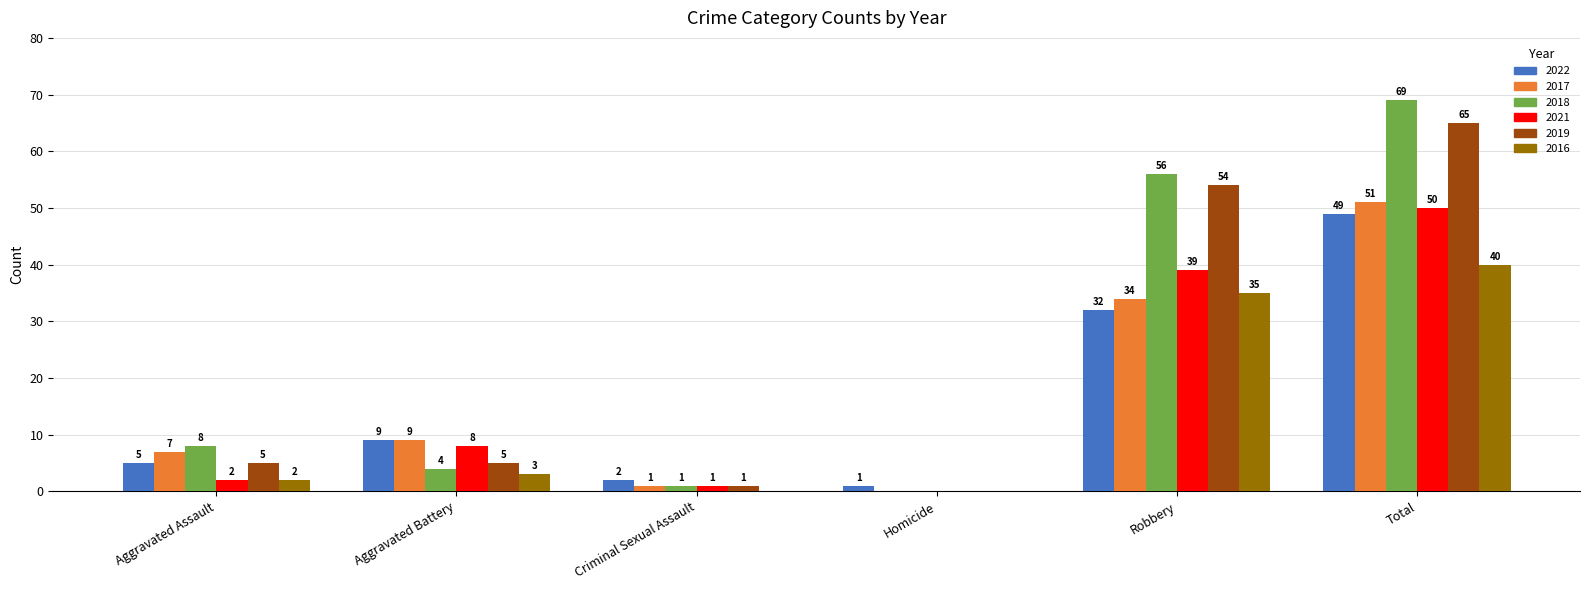

Reading left to right, extract all data points from this chart.

2022: Aggravated Assault=5	Aggravated Battery=9	Criminal Sexual Assault=2	Homicide=1	Robbery=32	Total=49
2017: Aggravated Assault=7	Aggravated Battery=9	Criminal Sexual Assault=1	Homicide=0	Robbery=34	Total=51
2018: Aggravated Assault=8	Aggravated Battery=4	Criminal Sexual Assault=1	Homicide=0	Robbery=56	Total=69
2021: Aggravated Assault=2	Aggravated Battery=8	Criminal Sexual Assault=1	Homicide=0	Robbery=39	Total=50
2019: Aggravated Assault=5	Aggravated Battery=5	Criminal Sexual Assault=1	Homicide=0	Robbery=54	Total=65
2016: Aggravated Assault=2	Aggravated Battery=3	Criminal Sexual Assault=0	Homicide=0	Robbery=35	Total=40